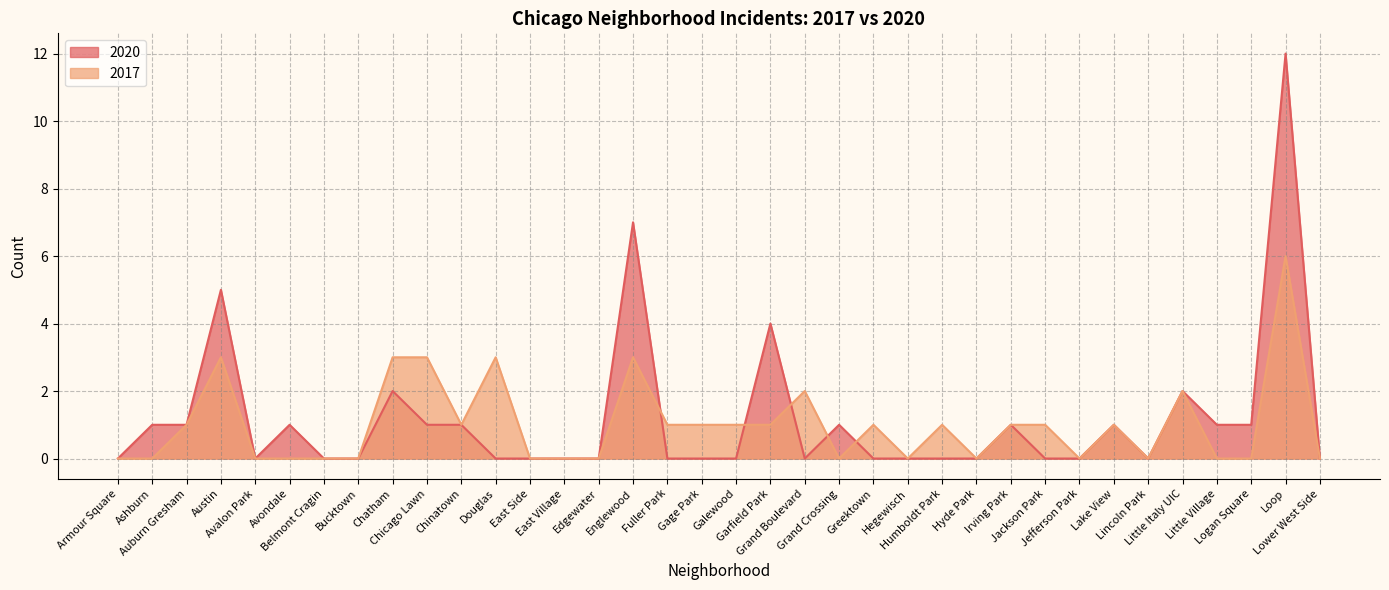

How many times do 2017 and 2020 cross each other?

5